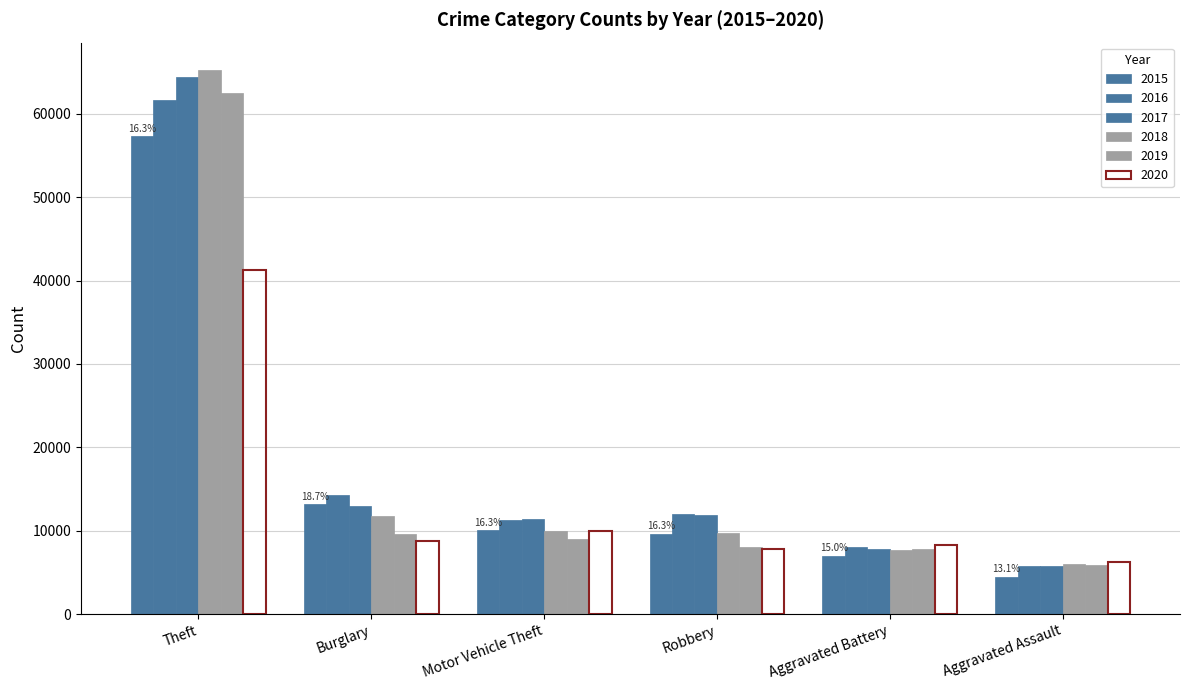

How many series are shown in this chart?

6